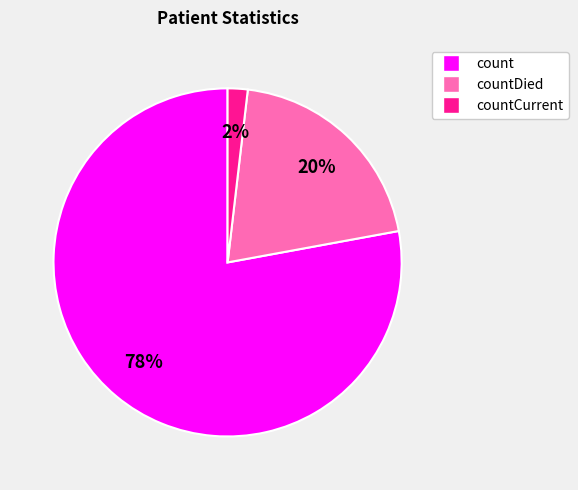

To the nearest percent, what percentage of the pie is countCurrent?

2%